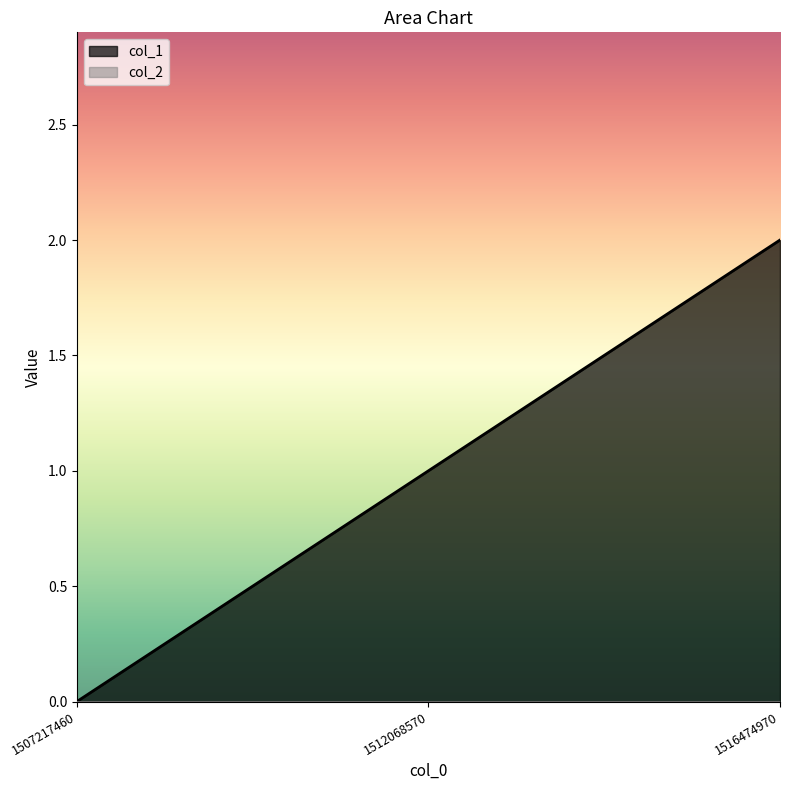

Rank the categories by value from lowest to highest.

1507217460, 1512068570, 1516474970